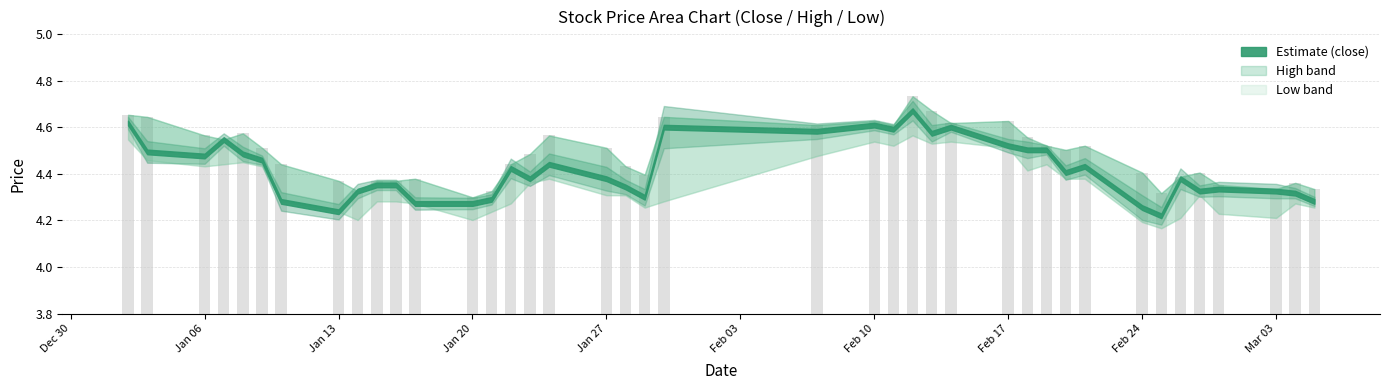

What is the label of the 17th bar from the left?

2014-01-24